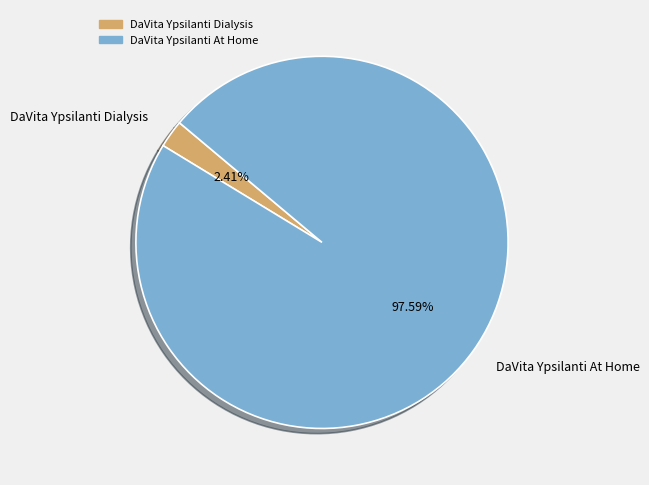

Combined, what portion of the pie is DaVita Ypsilanti At Home and DaVita Ypsilanti Dialysis?

100.0%